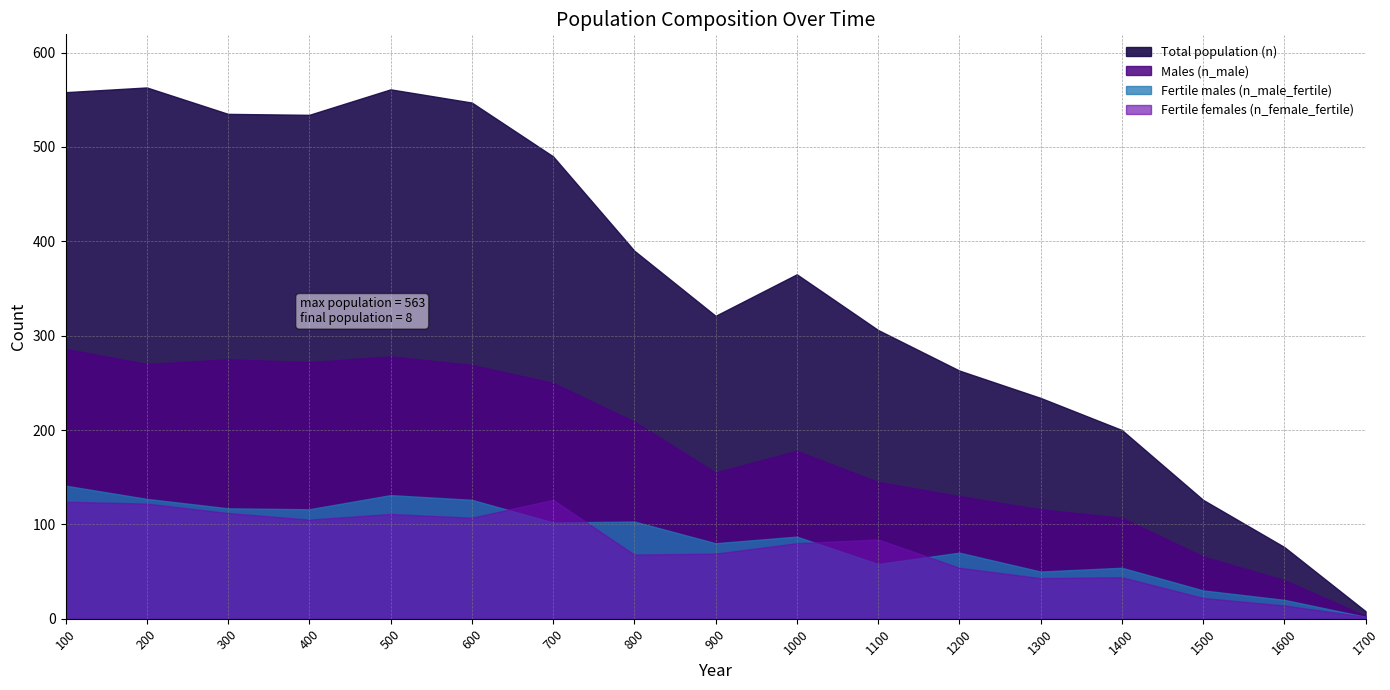

How many series are shown in this chart?

4